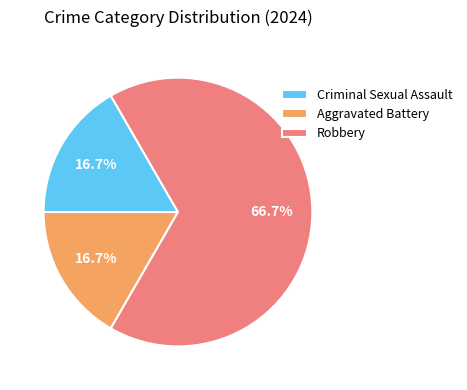

What is the majority slice?

Robbery